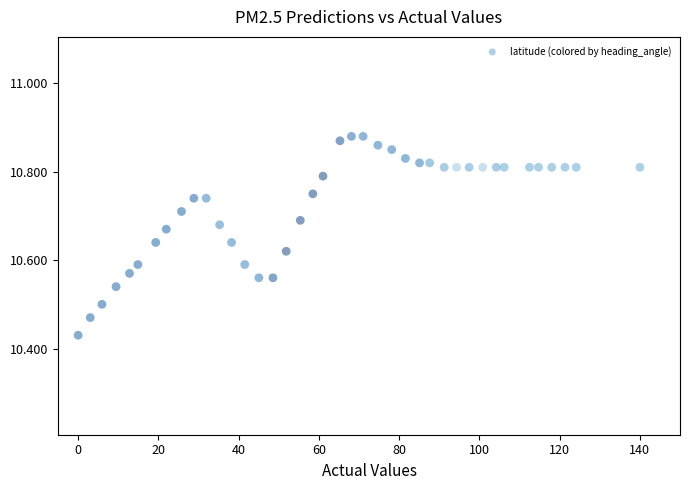

What is the range of X values (max minus min)?

140.0